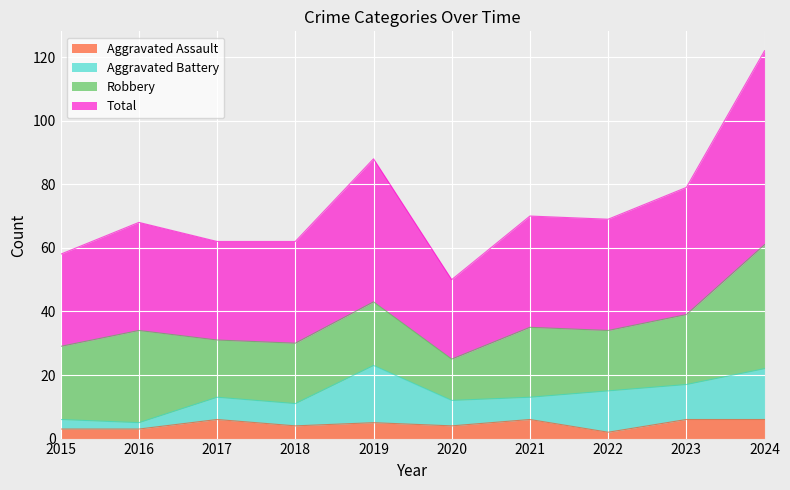

Which series has the largest total across all categories?

Total